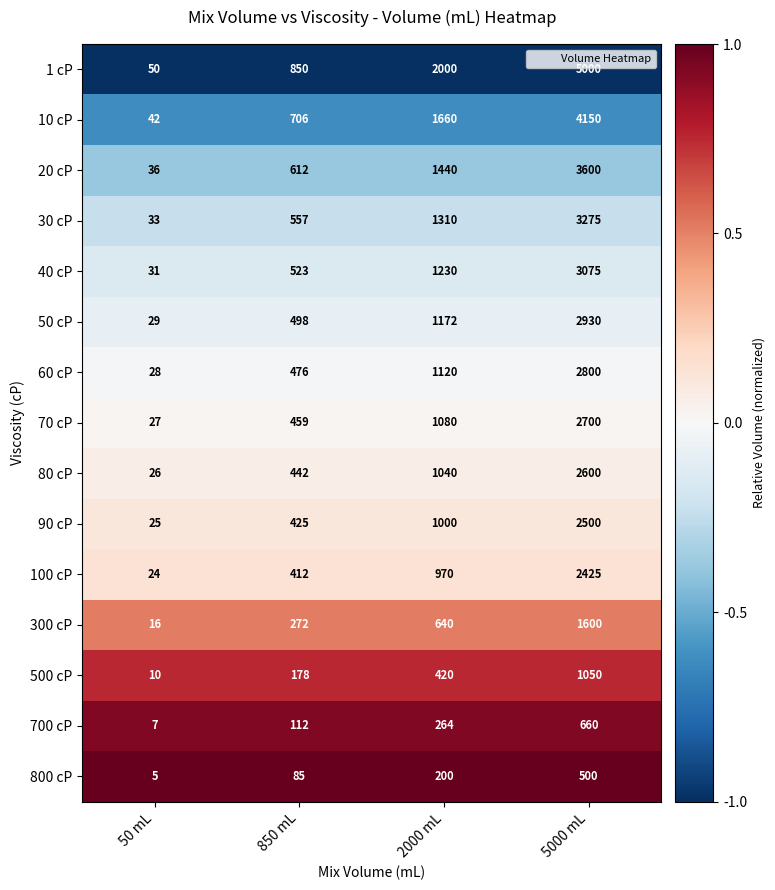

How many 50 cP values are between 498 and 2930?

3